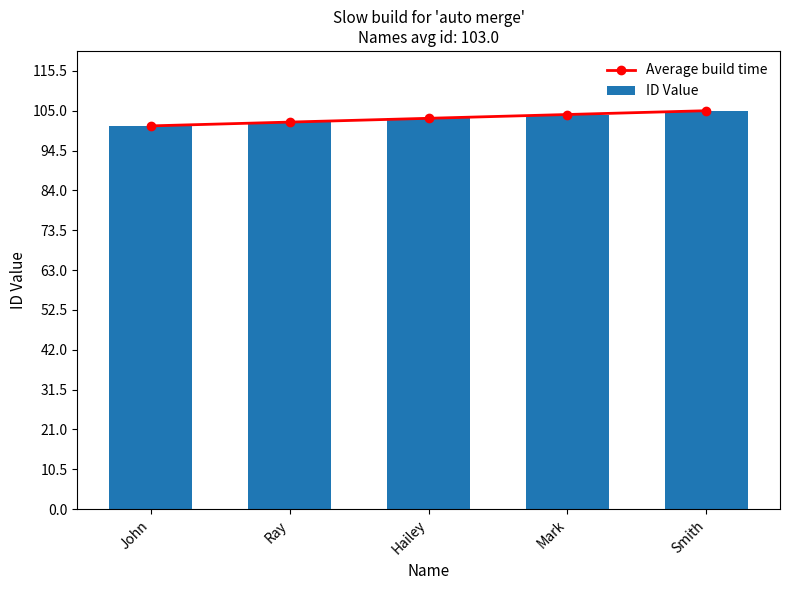

The value of Average build time at John is 37. True or false?

False